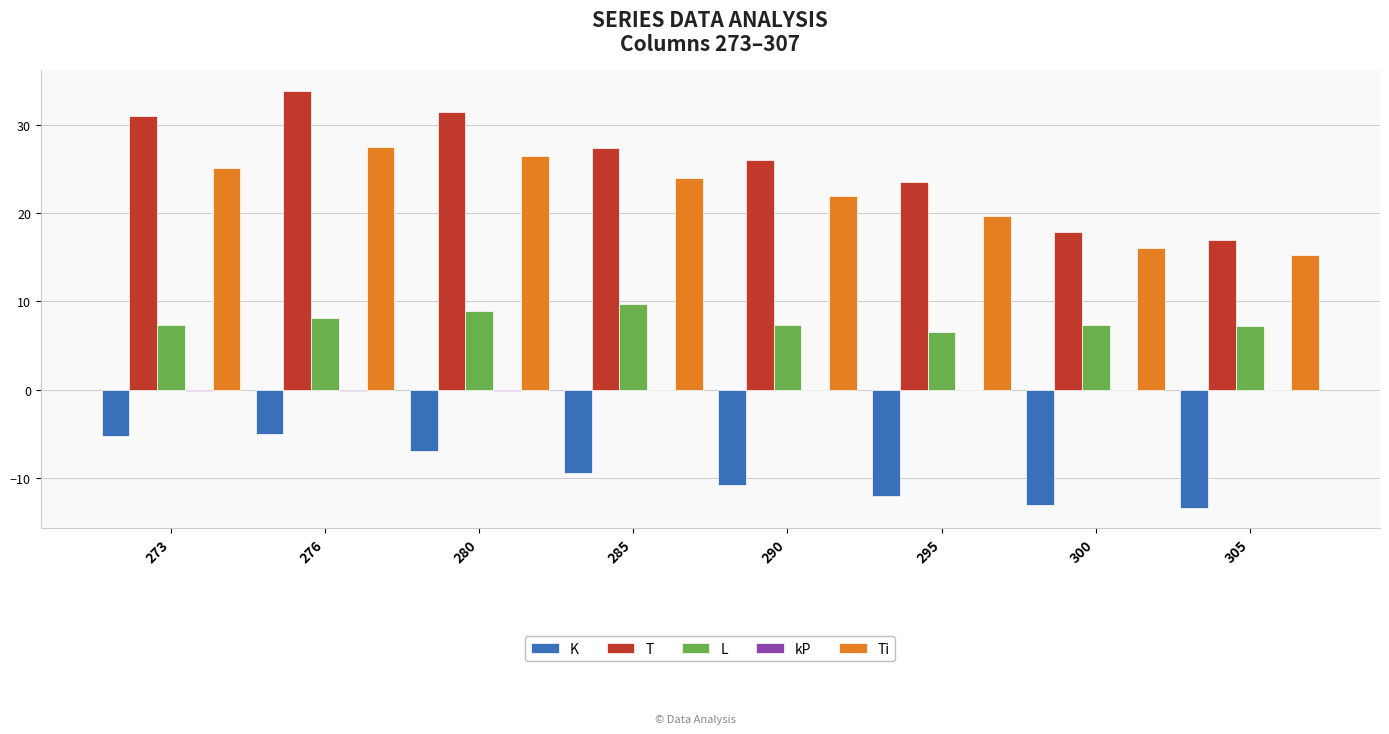

What is the spread (max minus min) of values at 300?

31.0